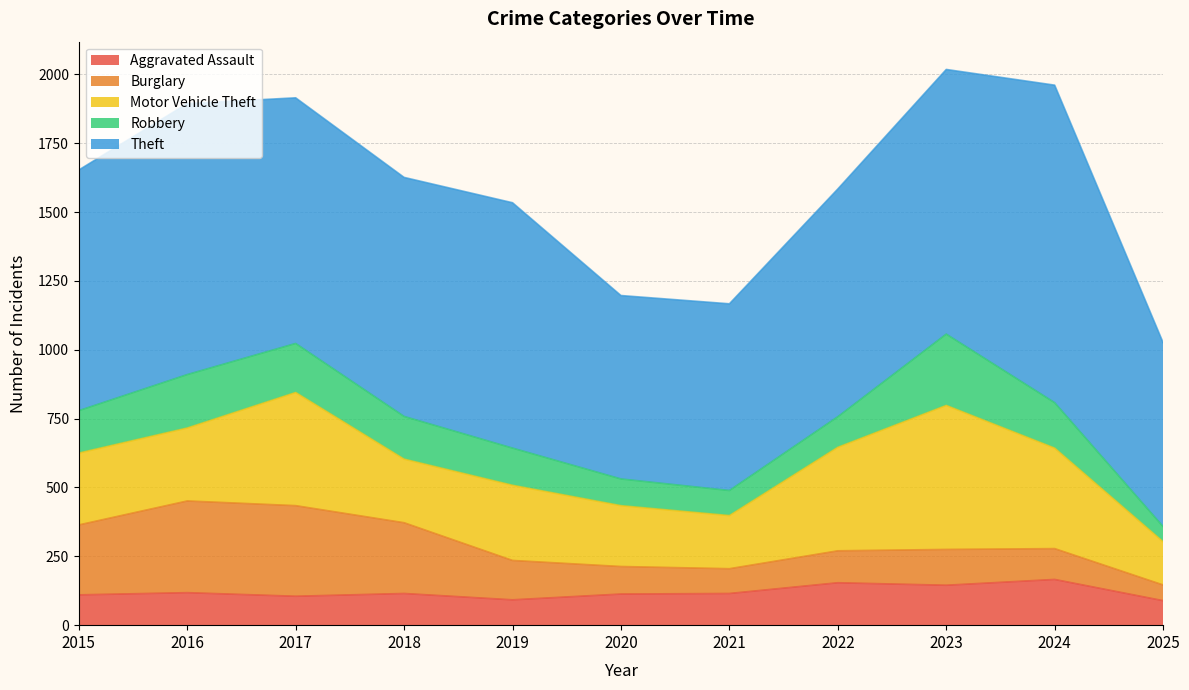

Between 2020 and 2024, which series saw the biggest shift?

Theft